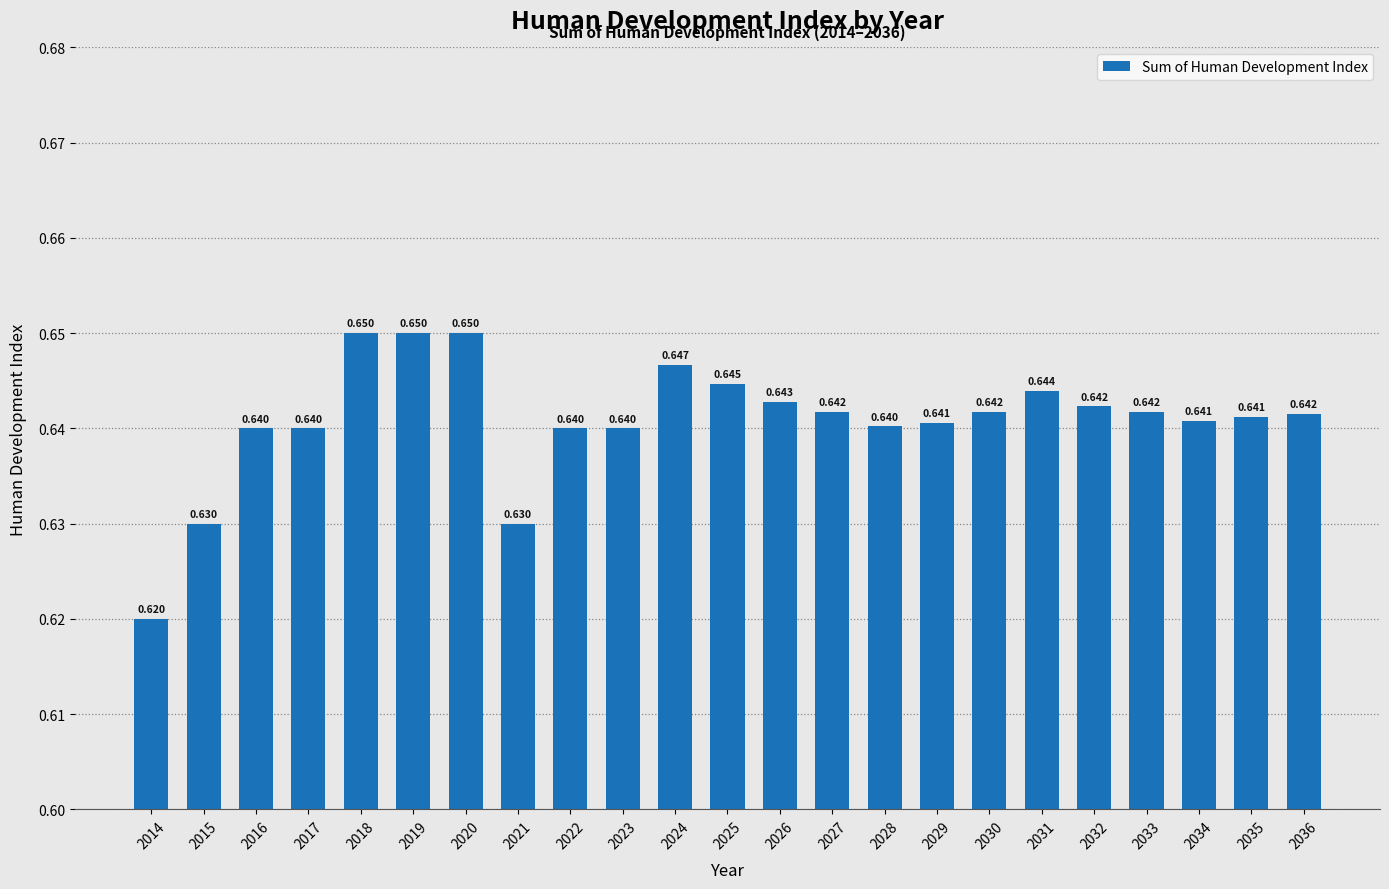

How many bars are there in total?

23